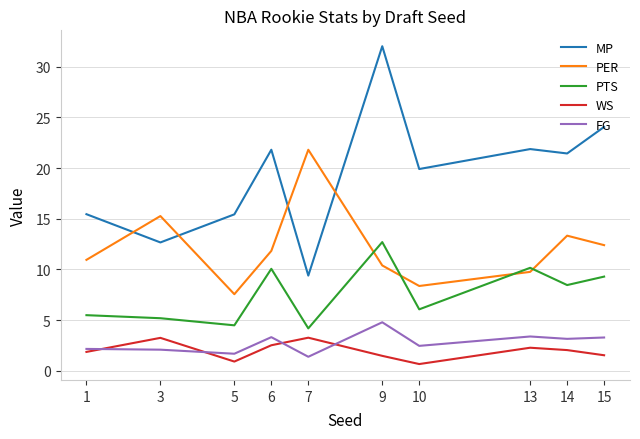

True or false: PTS and WS intersect in this chart.

False